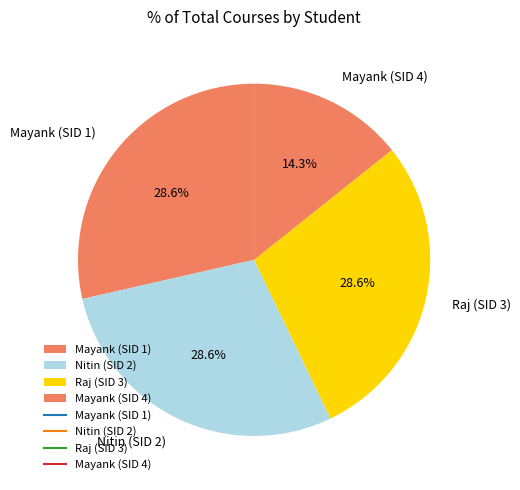

True or false: Mayank (SID 1) accounts for 18% of the total.

False